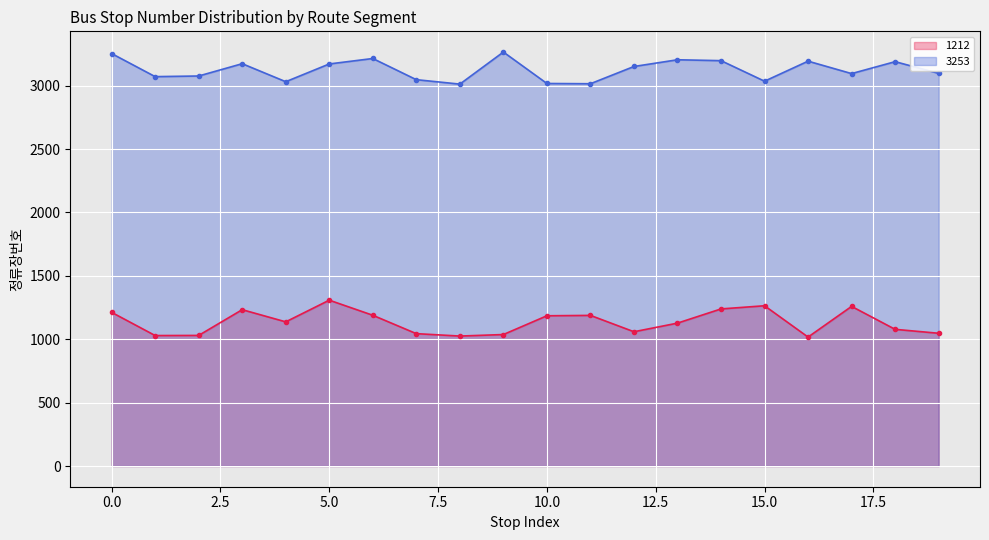

What is the sum of the 1212 values at 5 and 14?

2547